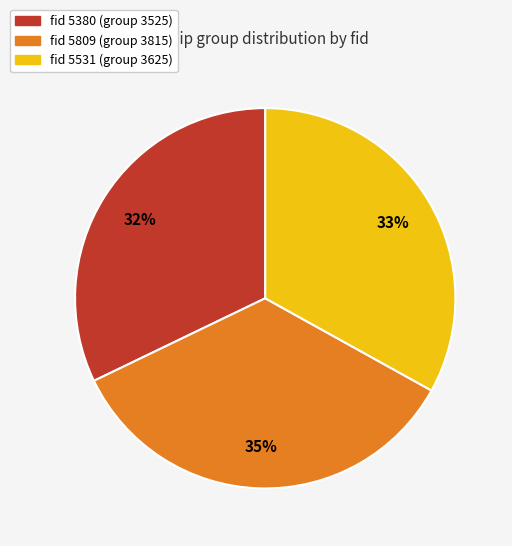

To the nearest percent, what is the average slice percentage?

33%